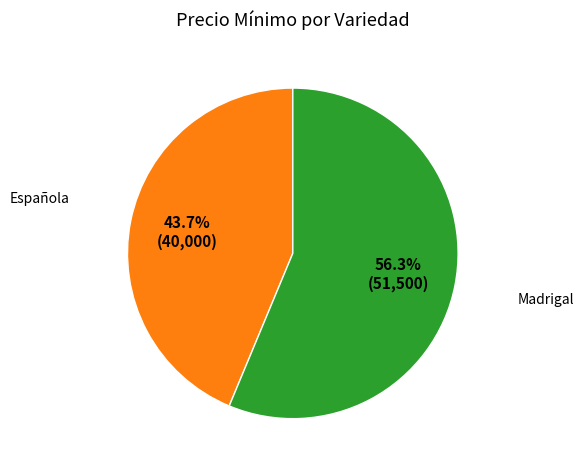

Is there any slice that represents more than half of the pie?

Yes